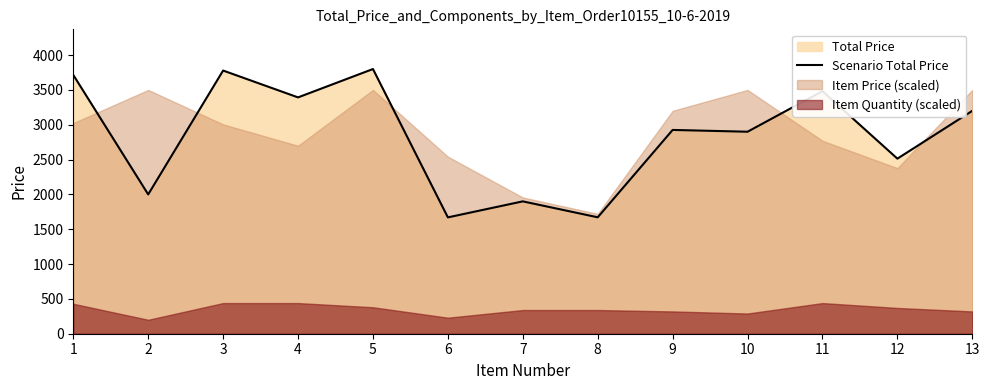

What is the difference between the values at 12 and 9?

412.4